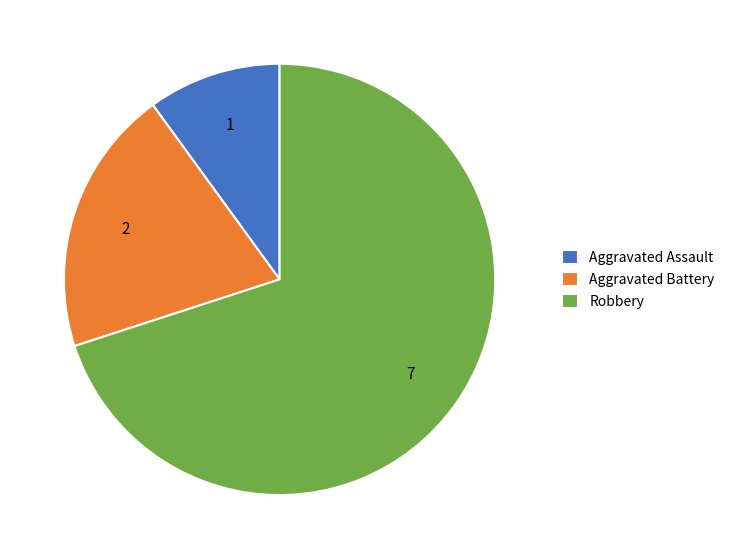

Between Robbery and Aggravated Assault, which is larger?

Robbery